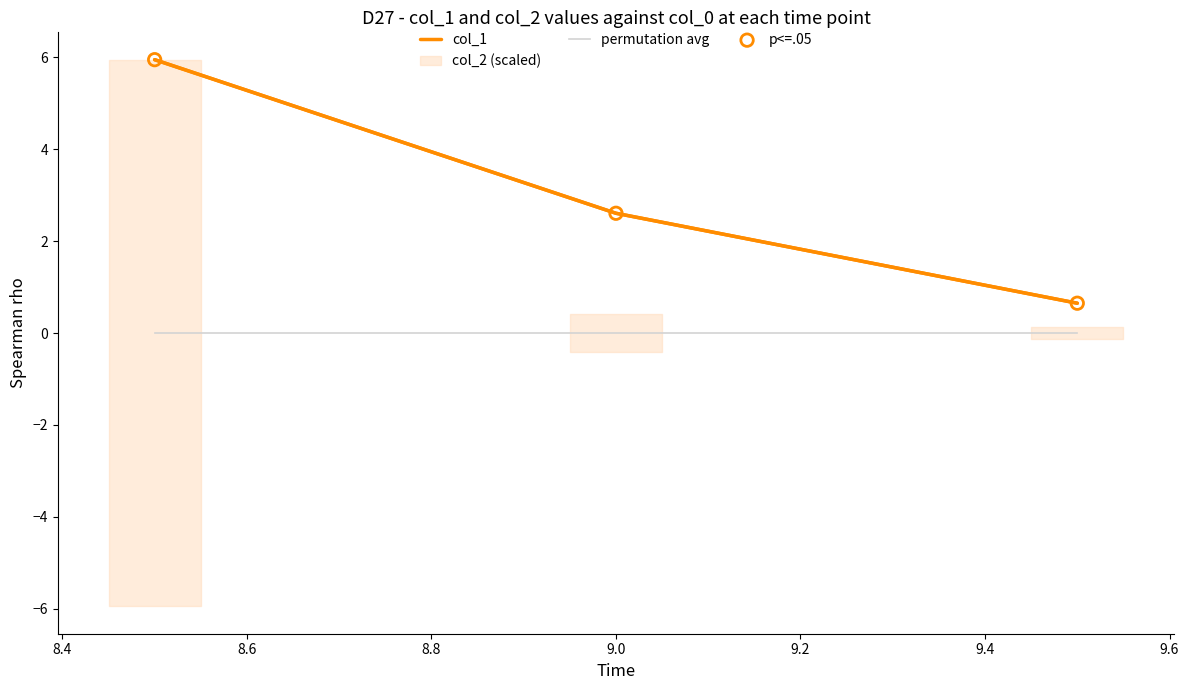

Which series has the largest total across all categories?

col_1